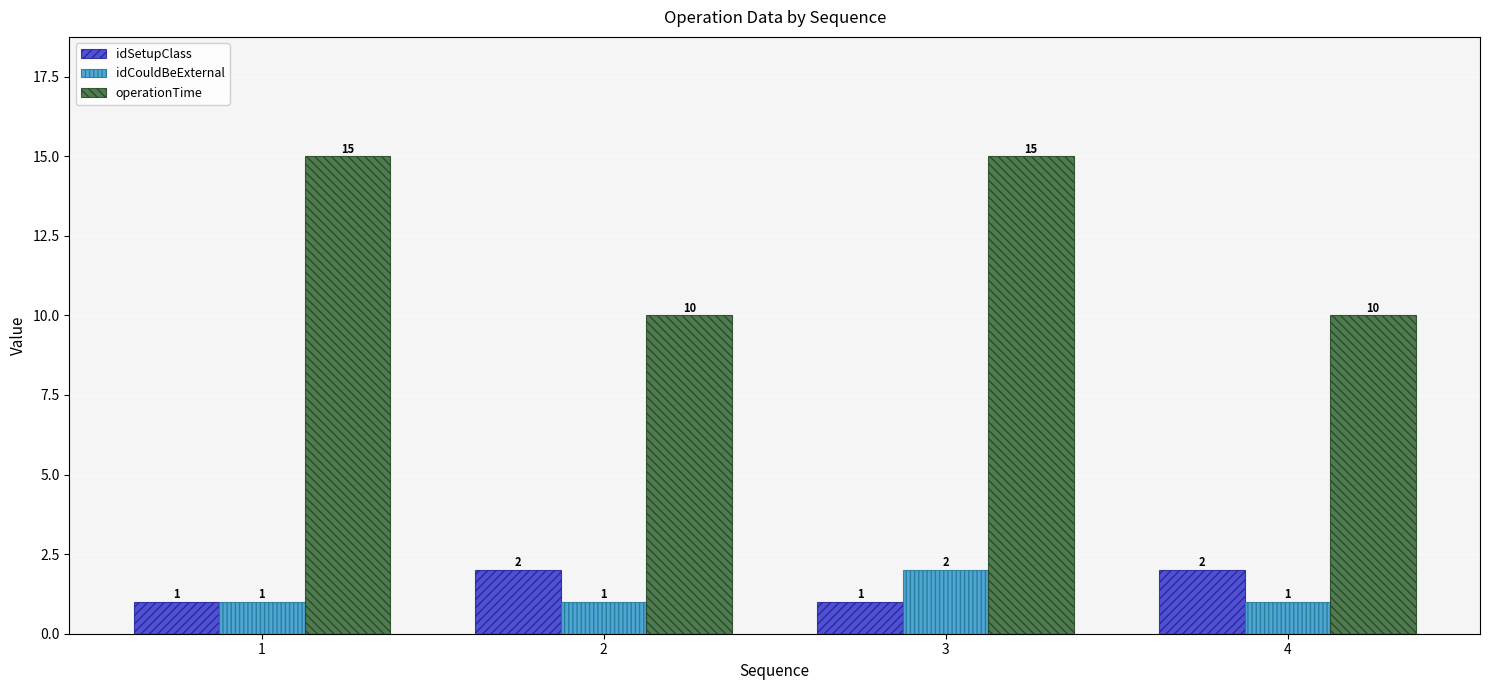

Is it true that idCouldBeExternal equals 2 at 1?

False